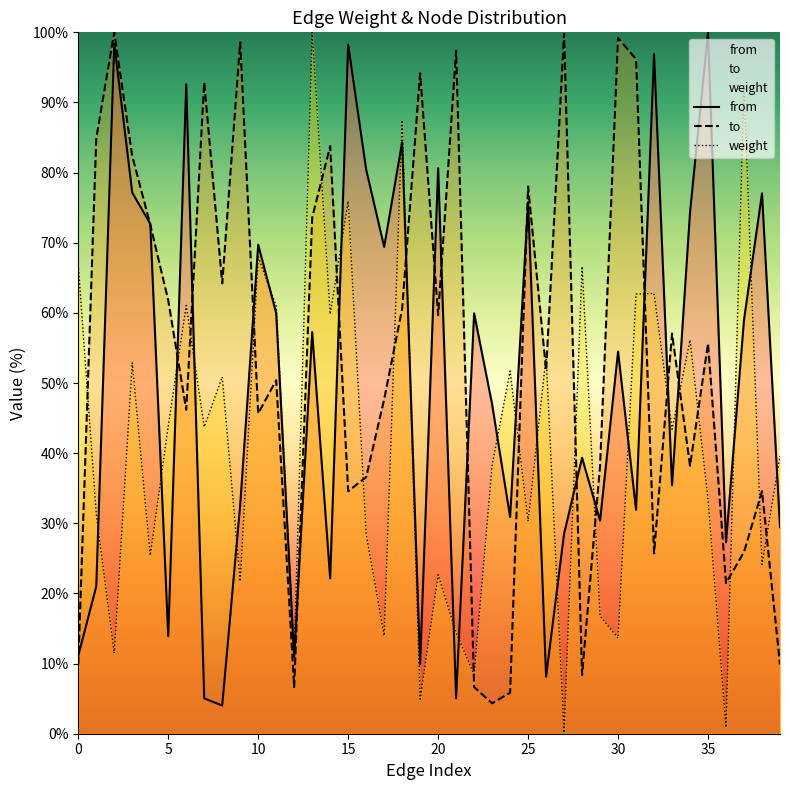

List the series in order of their overall mean, lowest first.

weight, from, to